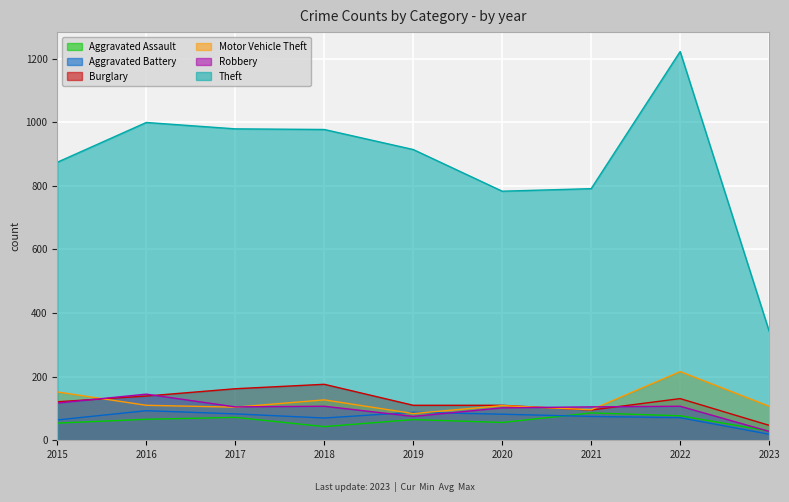

Where is Robbery nearest to the value 86?

2019